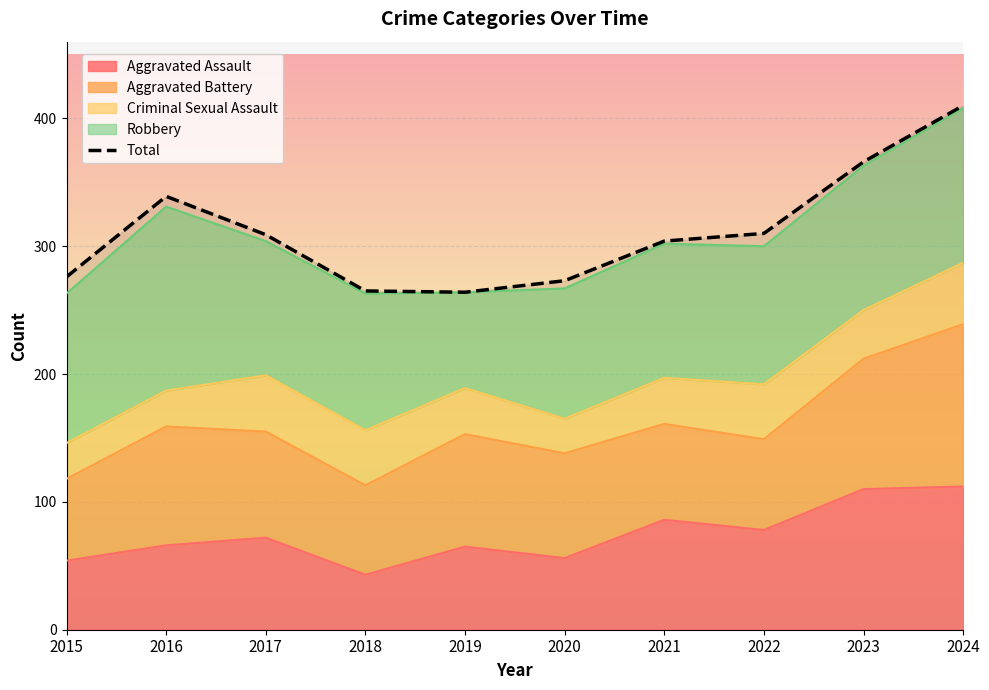

Between 2024 and 2016, which is larger?

2024